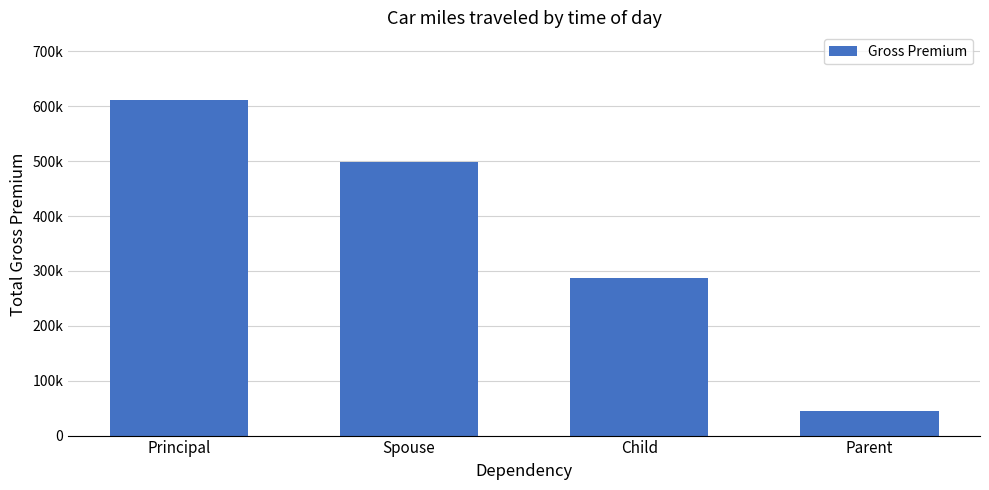

Which has a higher value, Principal or Spouse?

Principal